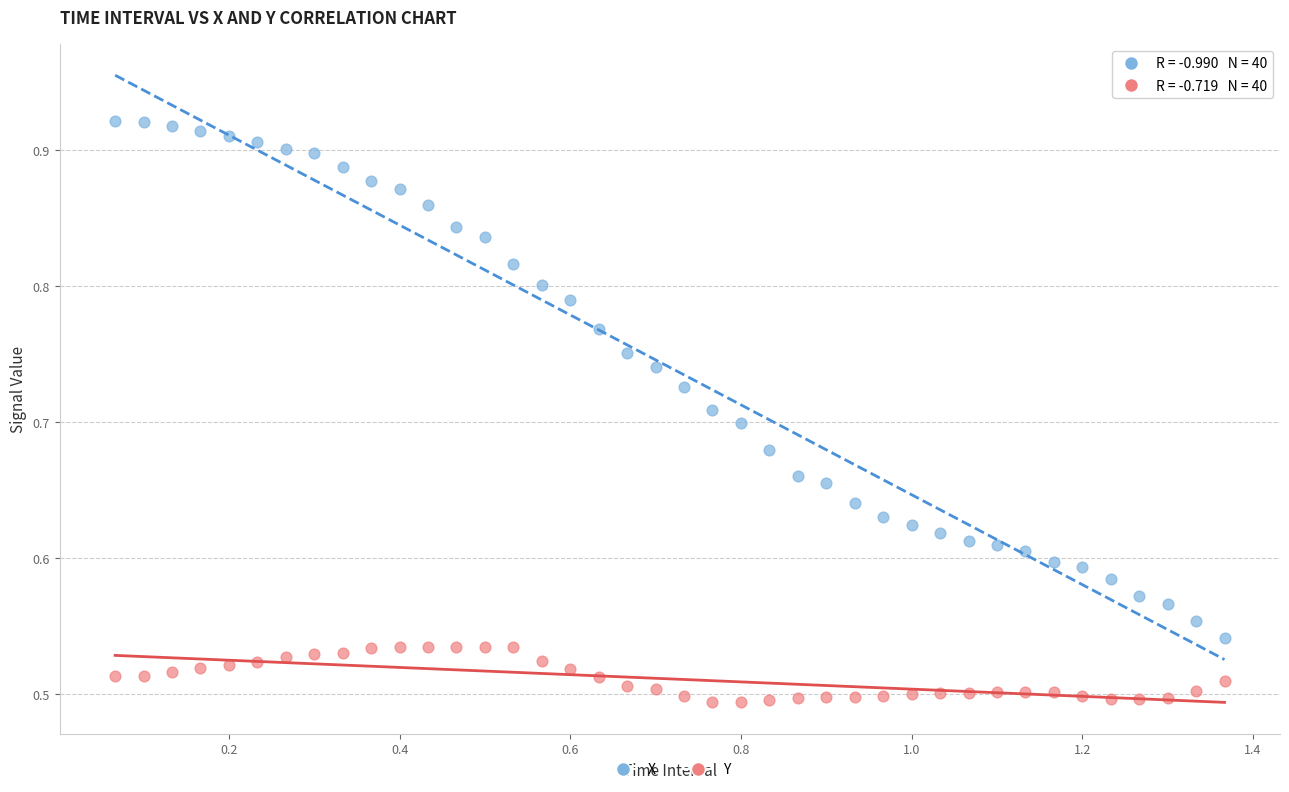

Which series reaches the minimum Y coordinate?

Y